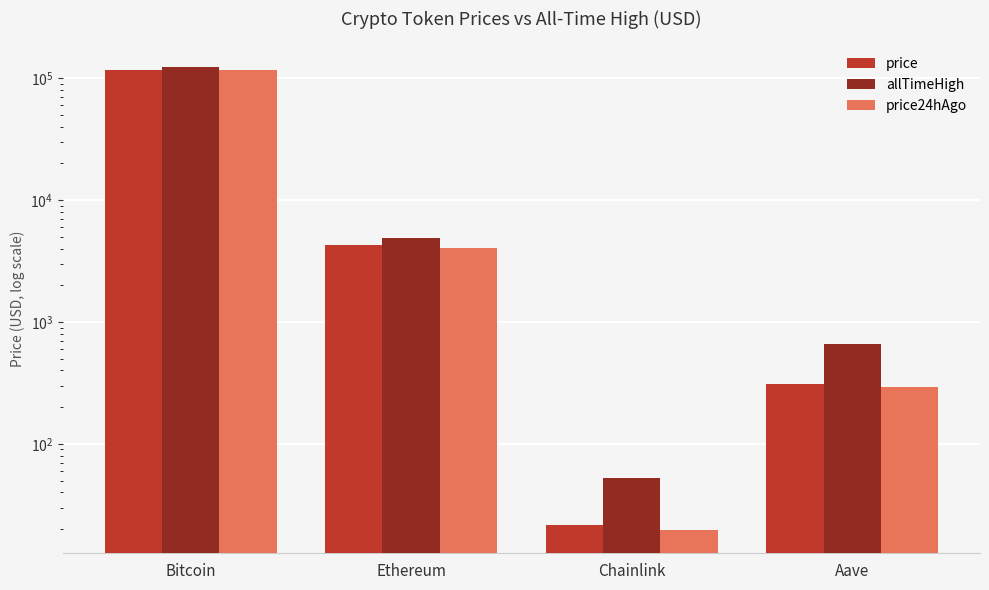

List the labels in order of price24hAgo value, largest first.

Bitcoin, Ethereum, Aave, Chainlink